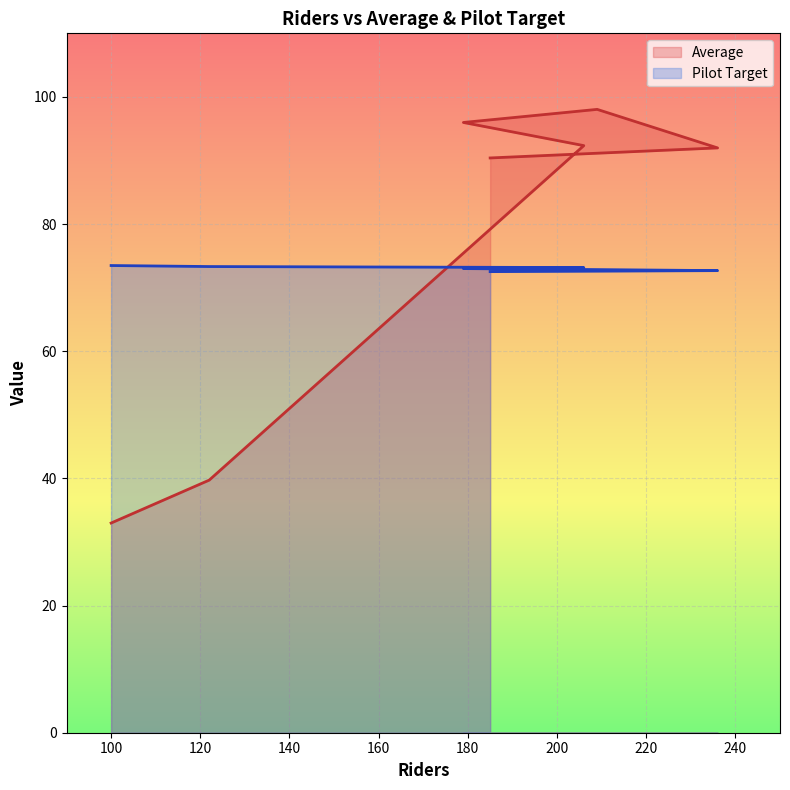

How many times do Pilot Target and Average cross each other?

1